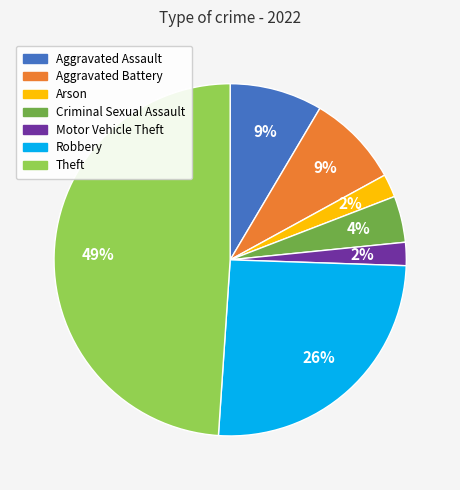

Is there a majority slice in this chart?

No